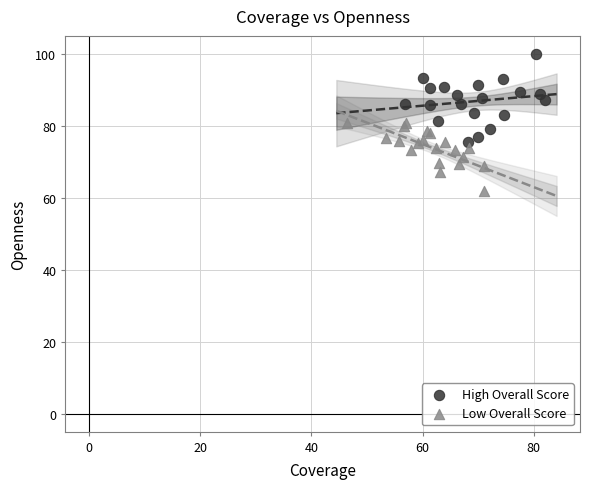

Which series contains the lowest Y value?

Low Overall Score